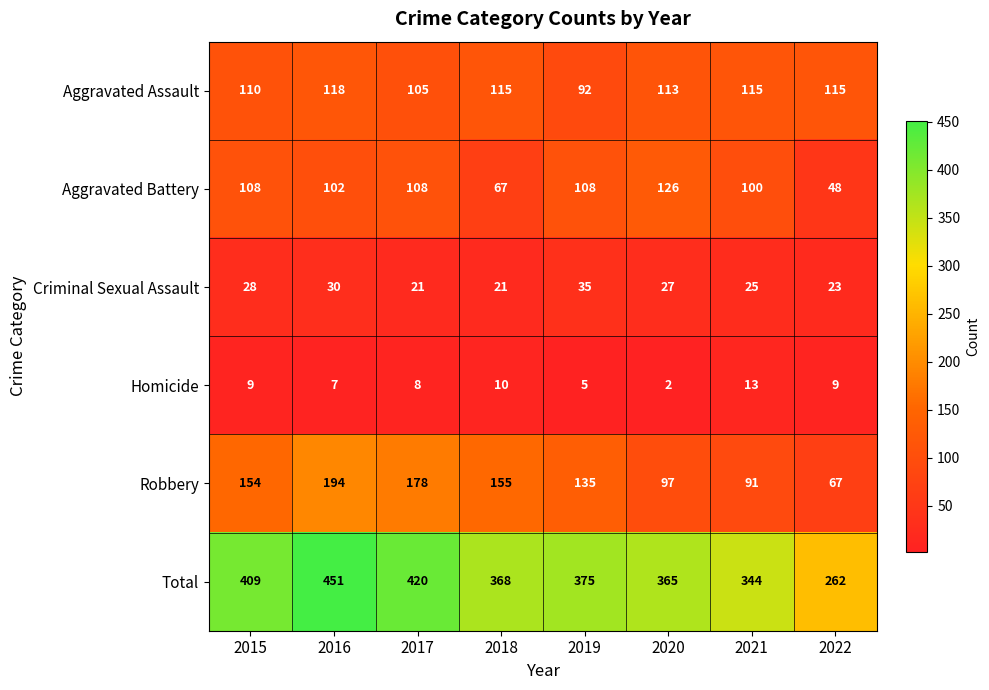

The value of Total at 2018 is 249. True or false?

False